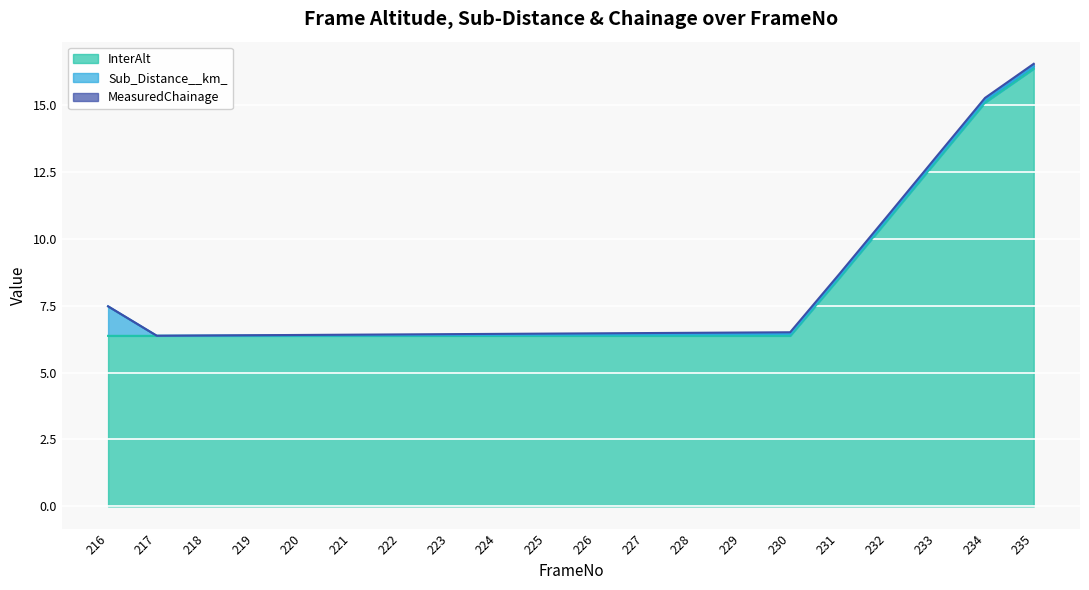

What is the maximum value for Sub_Distance__km_?

1.1